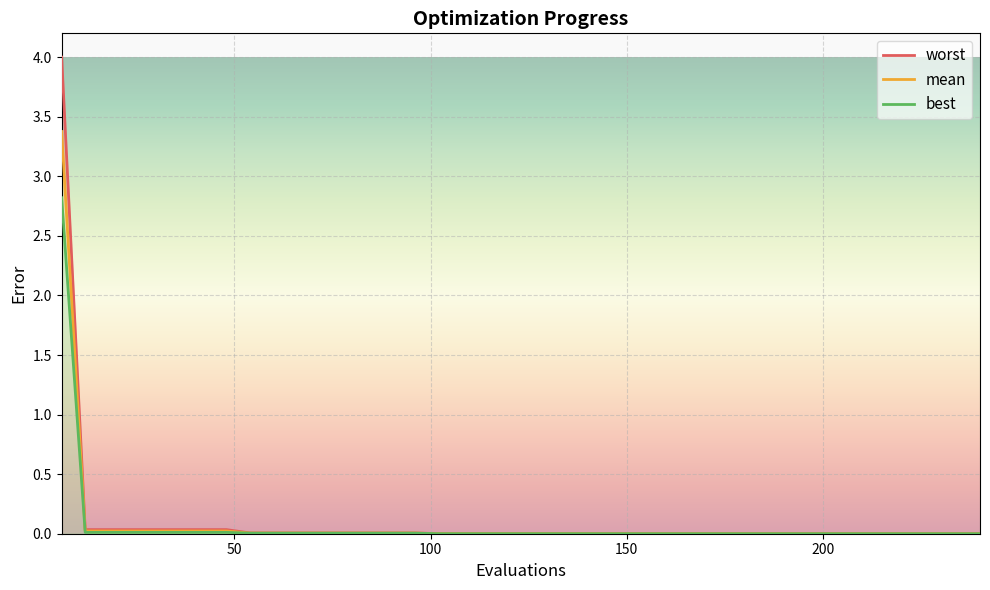

Reading left to right, extract all data points from this chart.

mean: 3.4	0.0	0.0	0.0	0.0	0.0	0.0	0.0	0.0	0.0	0.0	0.0	0.0	0.0	0.0	0.0	0.0	0.0	0.0	0.0	0.0	0.0	0.0	0.0	0.0	0.0	0.0	0.0	0.0	0.0	0.0	0.0	0.0	0.0	0.0	0.0	0.0	0.0	0.0	0.0
best: 2.8	0.0	0.0	0.0	0.0	0.0	0.0	0.0	0.0	0.0	0.0	0.0	0.0	0.0	0.0	0.0	0.0	0.0	0.0	0.0	0.0	0.0	0.0	0.0	0.0	0.0	0.0	0.0	0.0	0.0	0.0	0.0	0.0	0.0	0.0	0.0	0.0	0.0	0.0	0.0
worst: 4.0	0.0	0.0	0.0	0.0	0.0	0.0	0.0	0.0	0.0	0.0	0.0	0.0	0.0	0.0	0.0	0.0	0.0	0.0	0.0	0.0	0.0	0.0	0.0	0.0	0.0	0.0	0.0	0.0	0.0	0.0	0.0	0.0	0.0	0.0	0.0	0.0	0.0	0.0	0.0